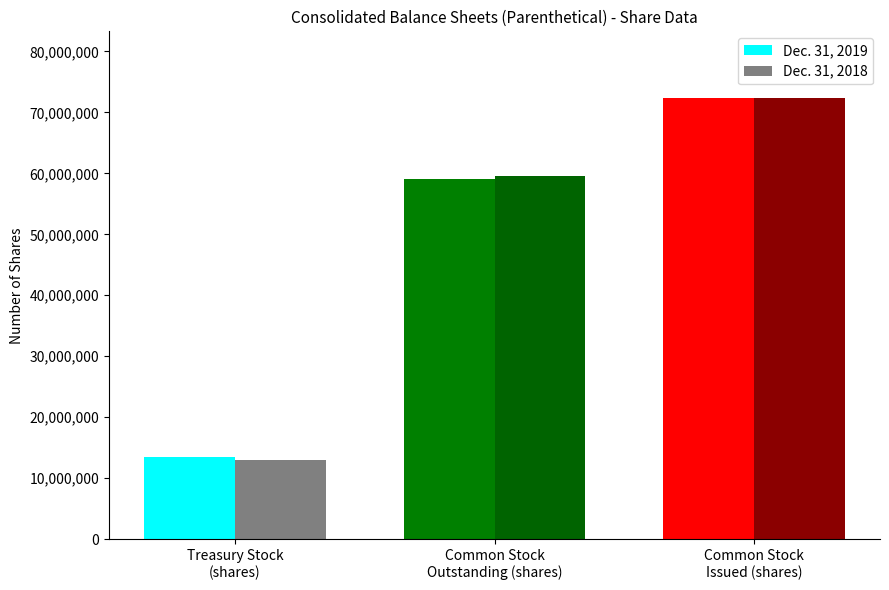

What is the label of the 1st bar from the left?

Treasury Stock
(shares)